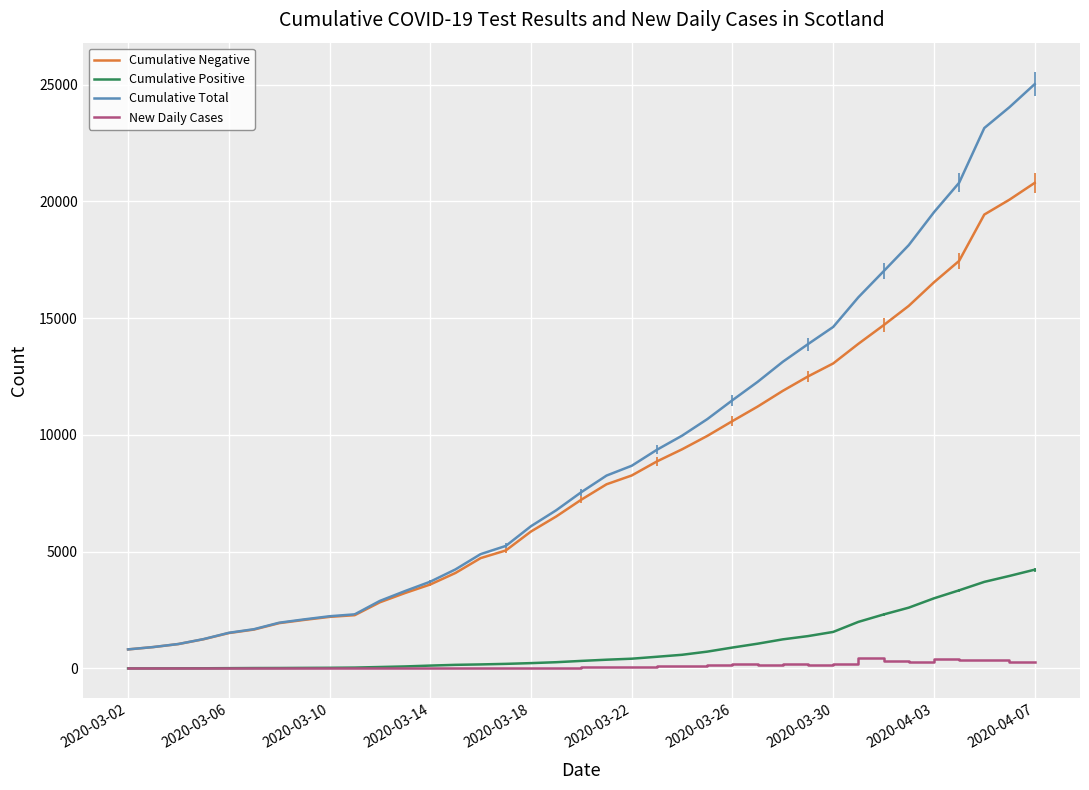

How many data points in Cumulative Total are above 7550?

18